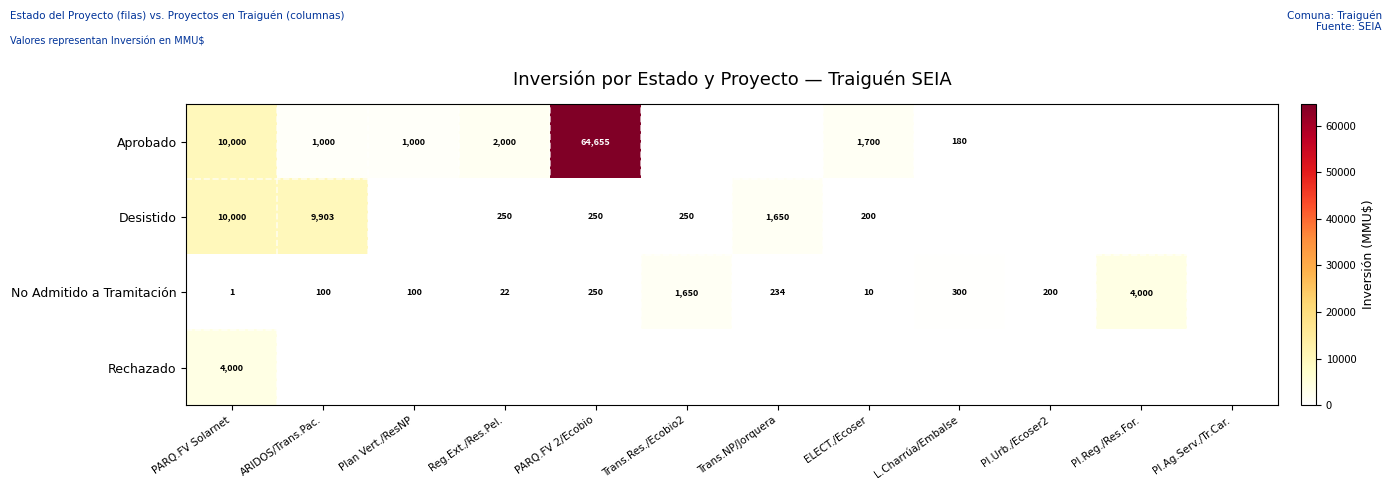

Is the value of No Admitido a Tramitación at Trans.NP/Jorquera greater than the value of Desistido at Trans.NP/Jorquera?

No